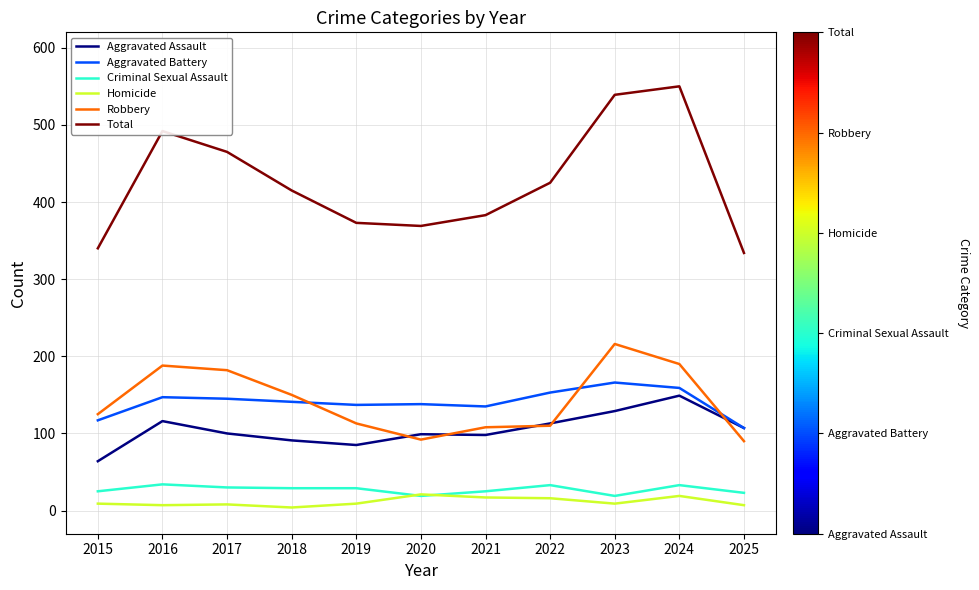

Where is Robbery nearest to the value 153?

2018